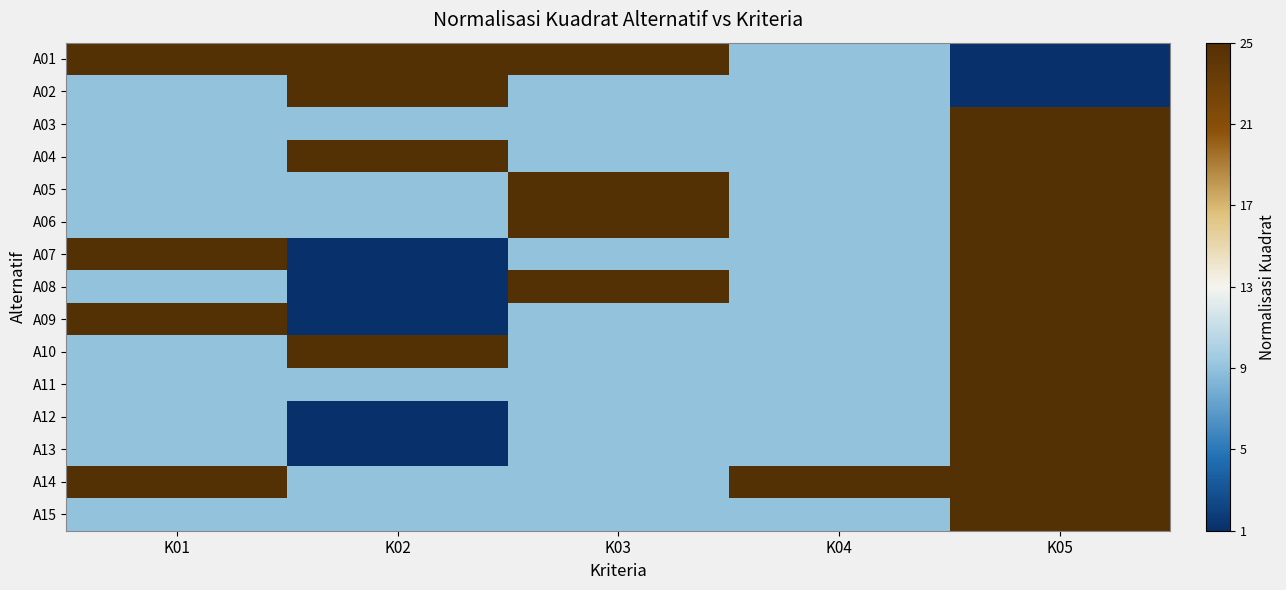

Which has a higher value, K03 or K01?

K03